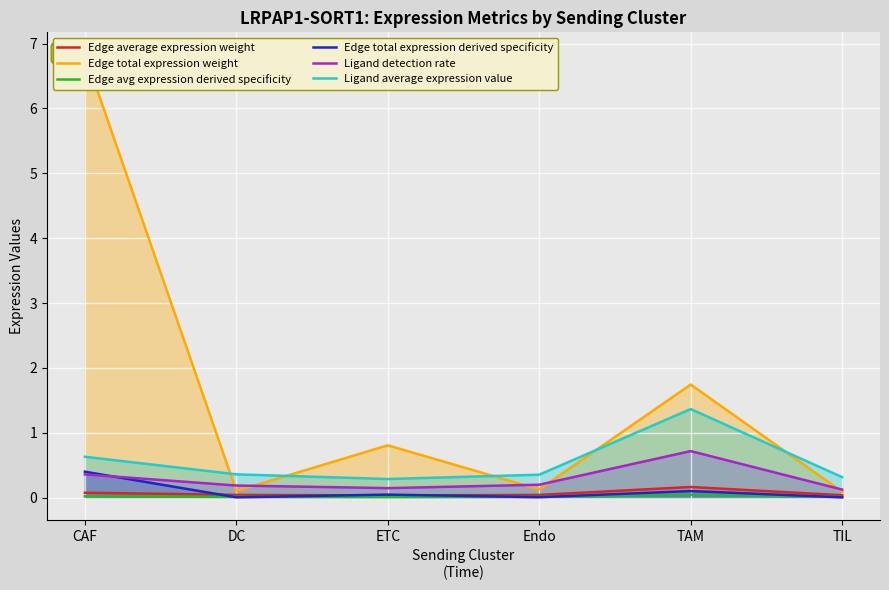

At how many categories does at least one series exceed 2?

1